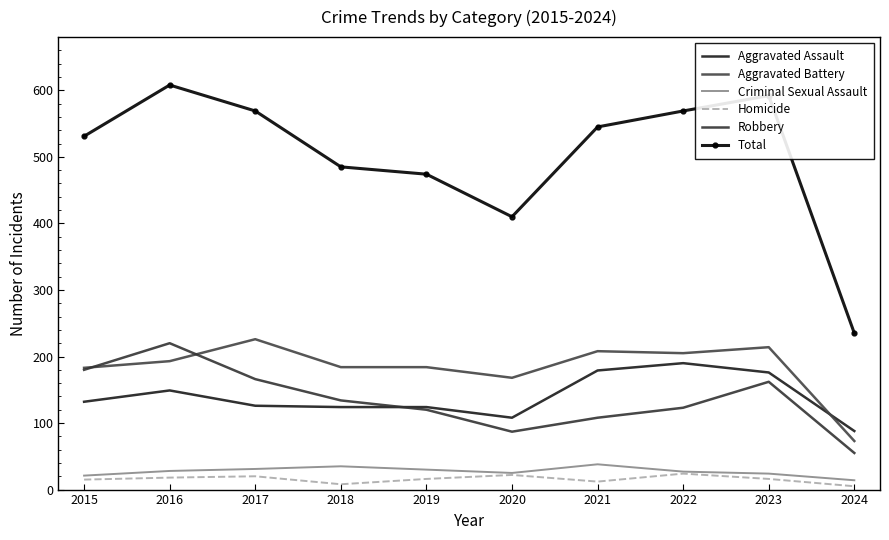

At how many categories does at least one series exceed 377?

9